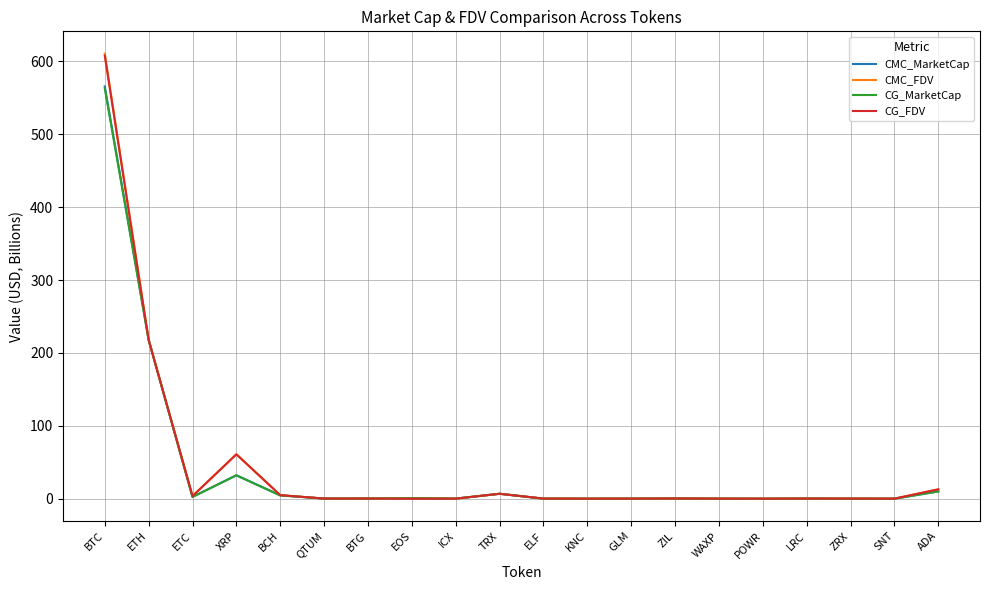

At which label does CMC_FDV reach its peak?

BTC